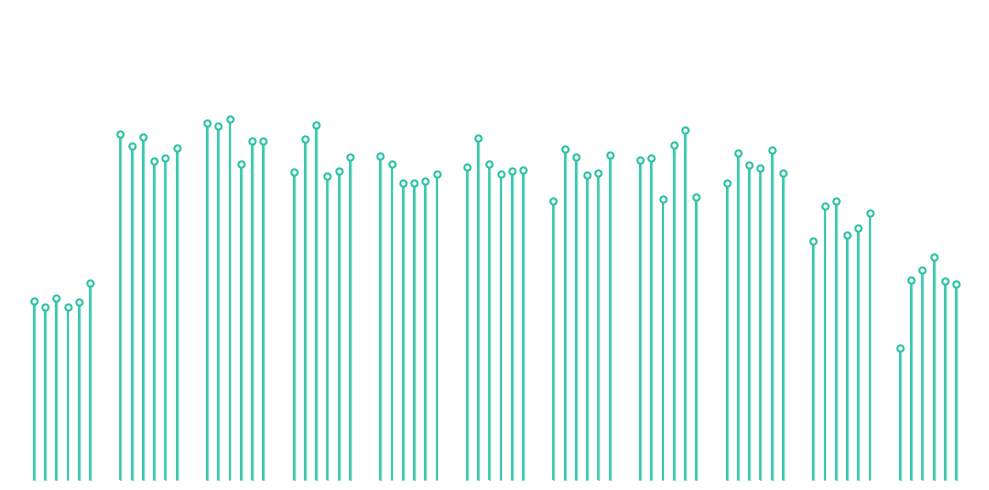

At 45, list the series in order from smallest to largest.

period_3, period_6, period_7, period_5, period_8, period_4